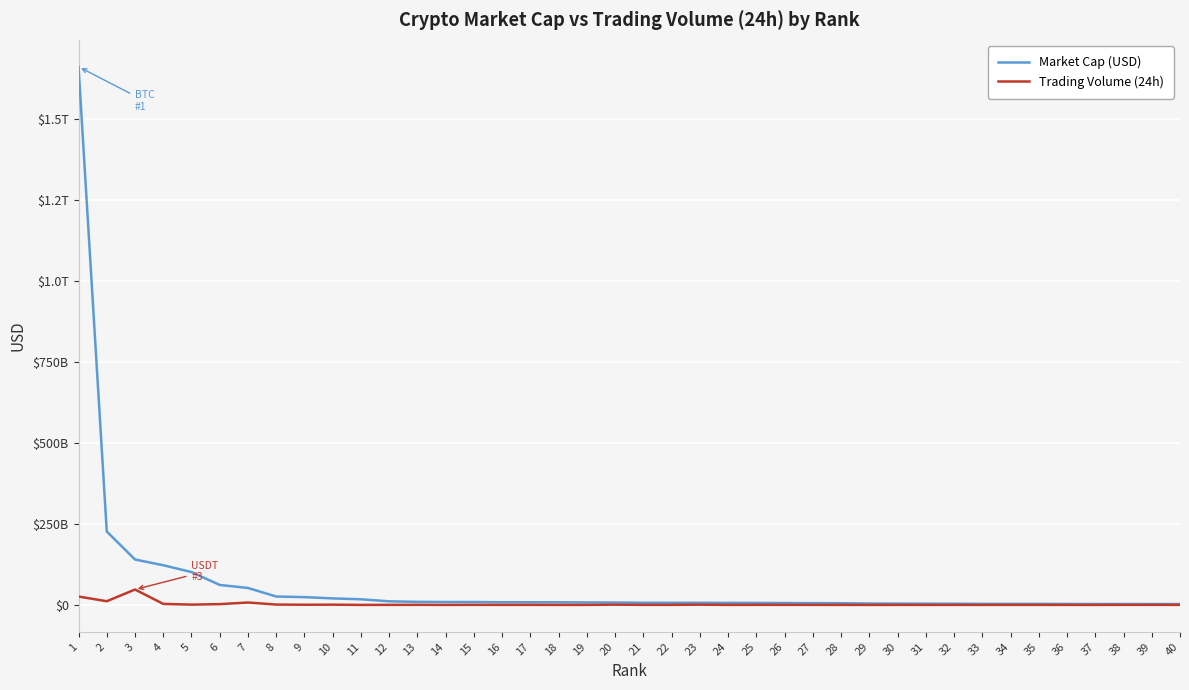

Does the chart display data point markers on the line(s)?

No